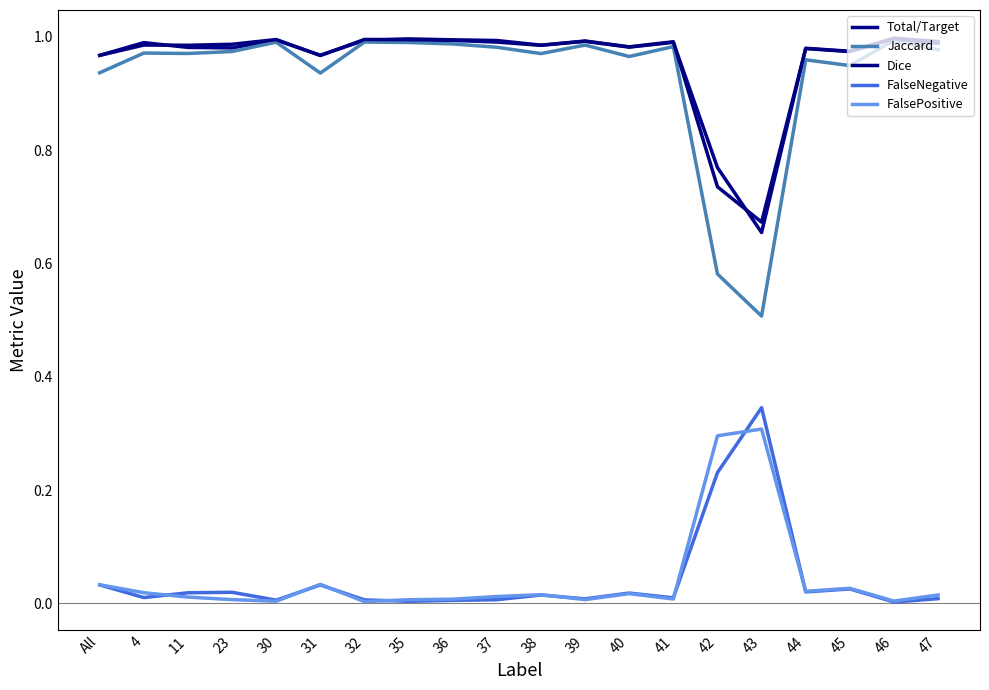

At which category does FalseNegative reach its first local peak?

23